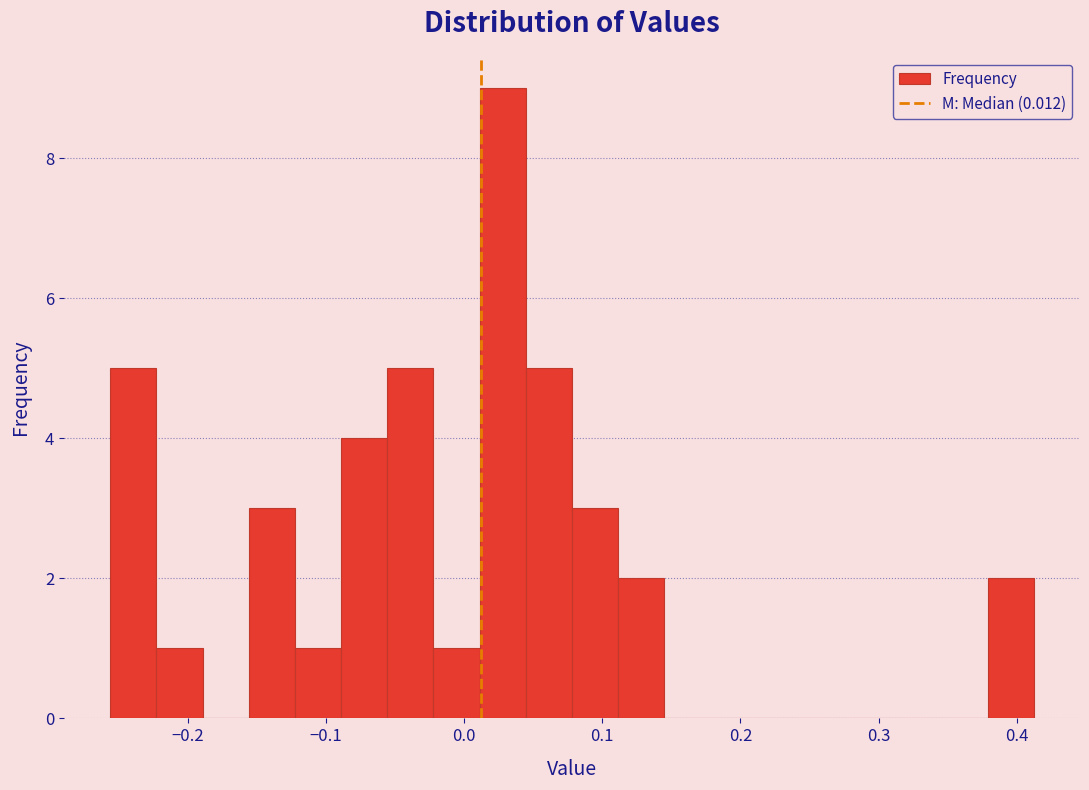

Around what value on the x-axis is the tallest bar? Give the approximate position of its centre, as read against the axis.

0.03